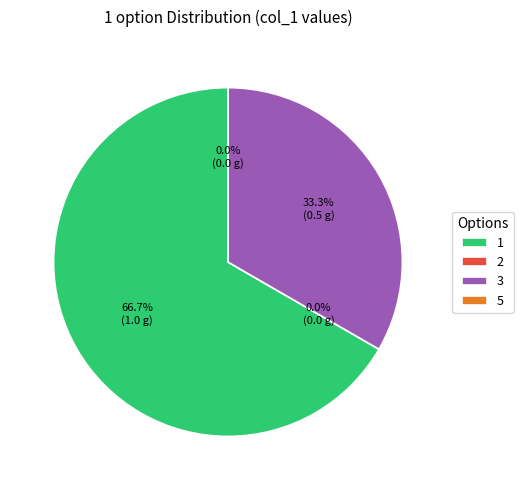

How many segments does this pie chart have?

4